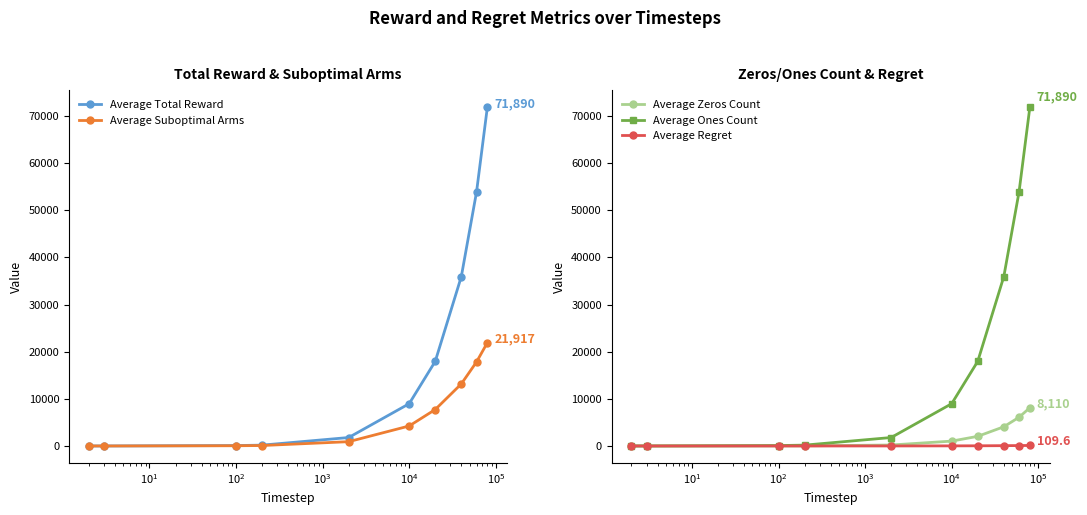

How many lines are shown in the chart?

5